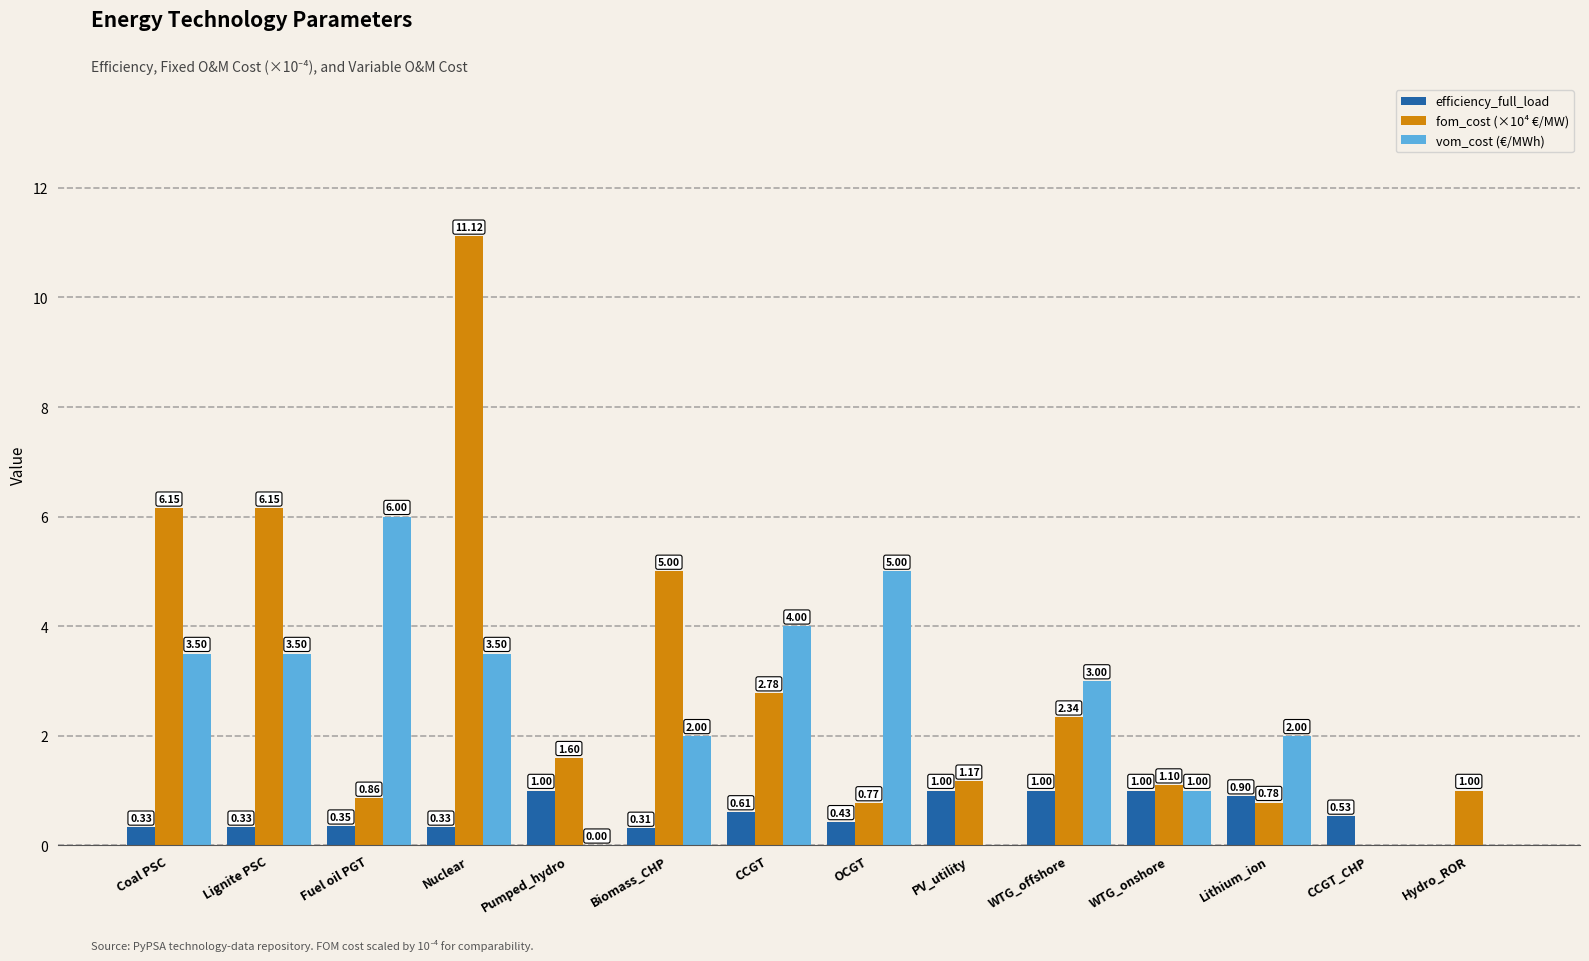

Which category has the highest value across all series?

Nuclear